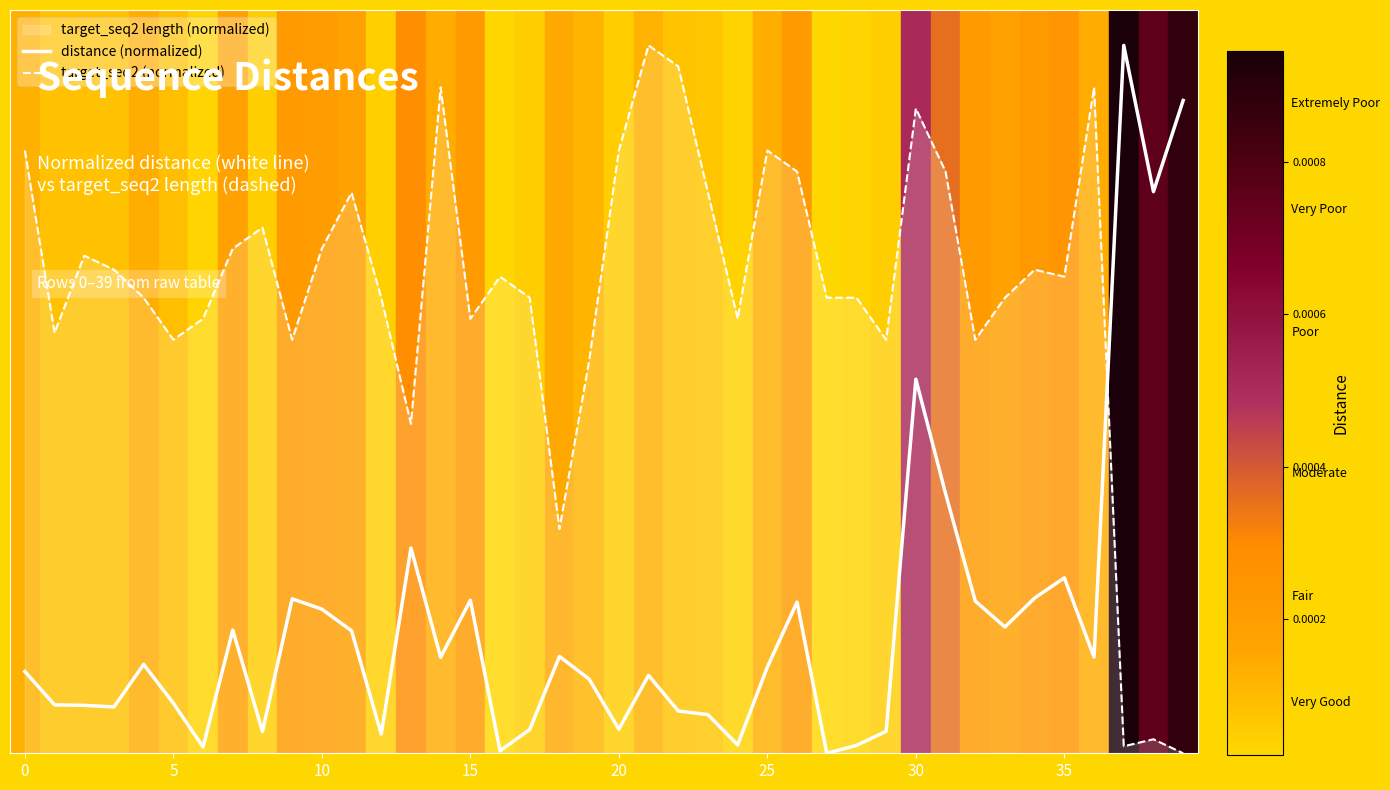

What is the label of the 5th point from the left?

20